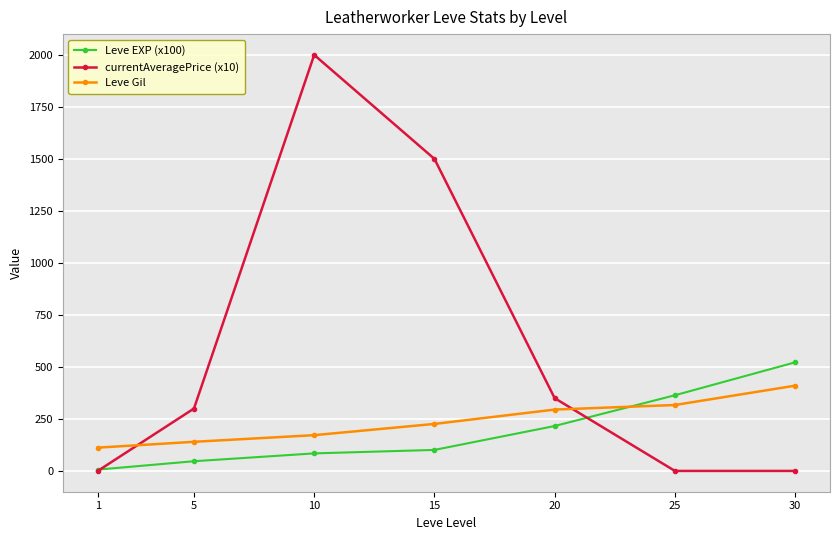

At which category is the sum across all series the highest?

10